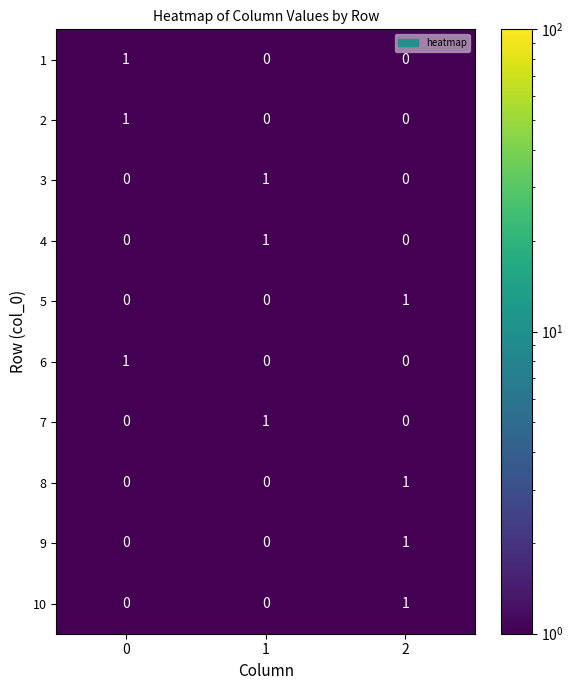

True or false: 8 has a value of 0 at 0.

True